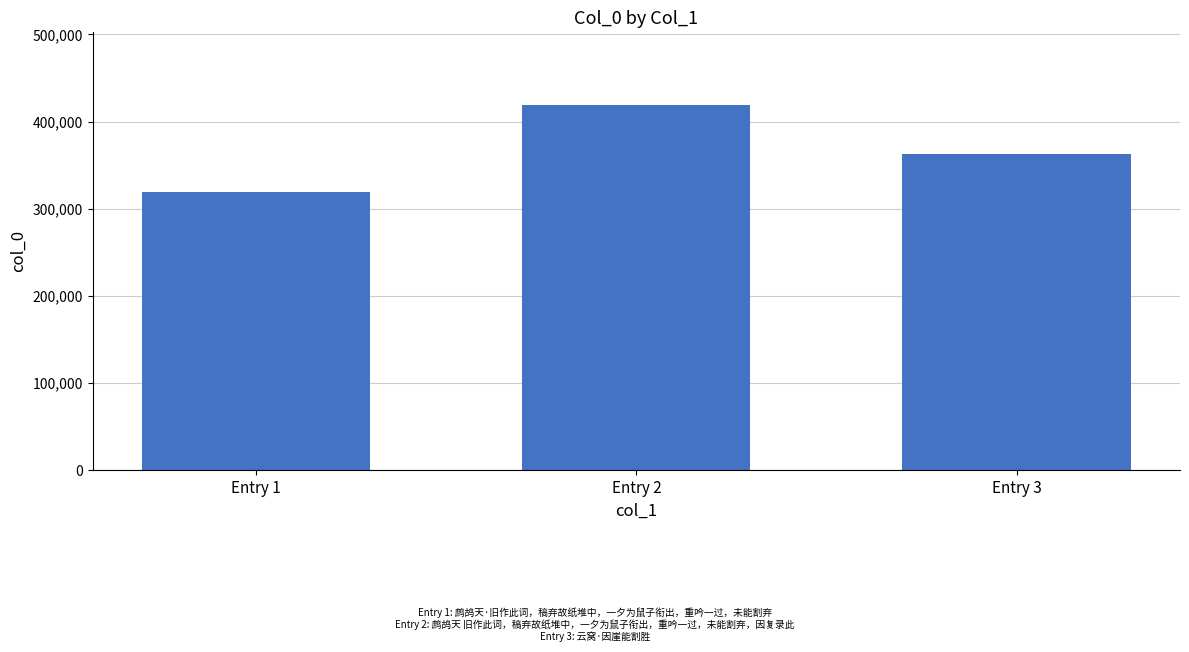

Count the number of categories in the chart.

3